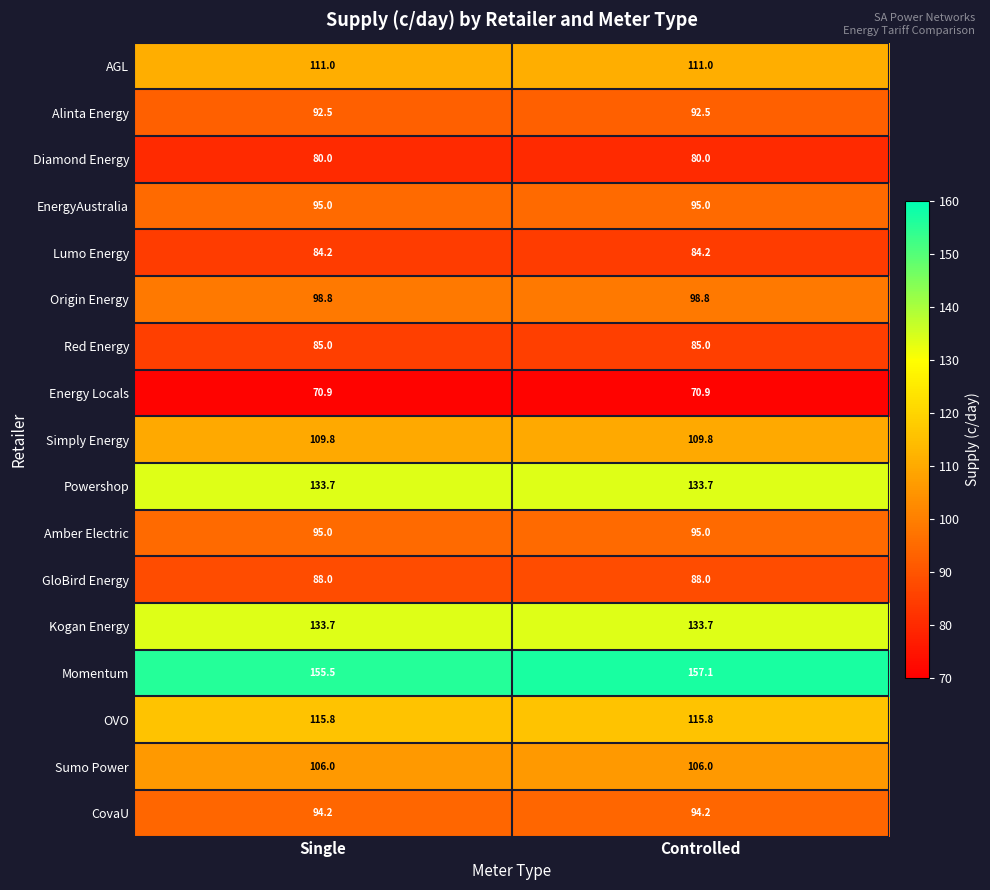

What value does the Energy Locals series have at Controlled?

70.9